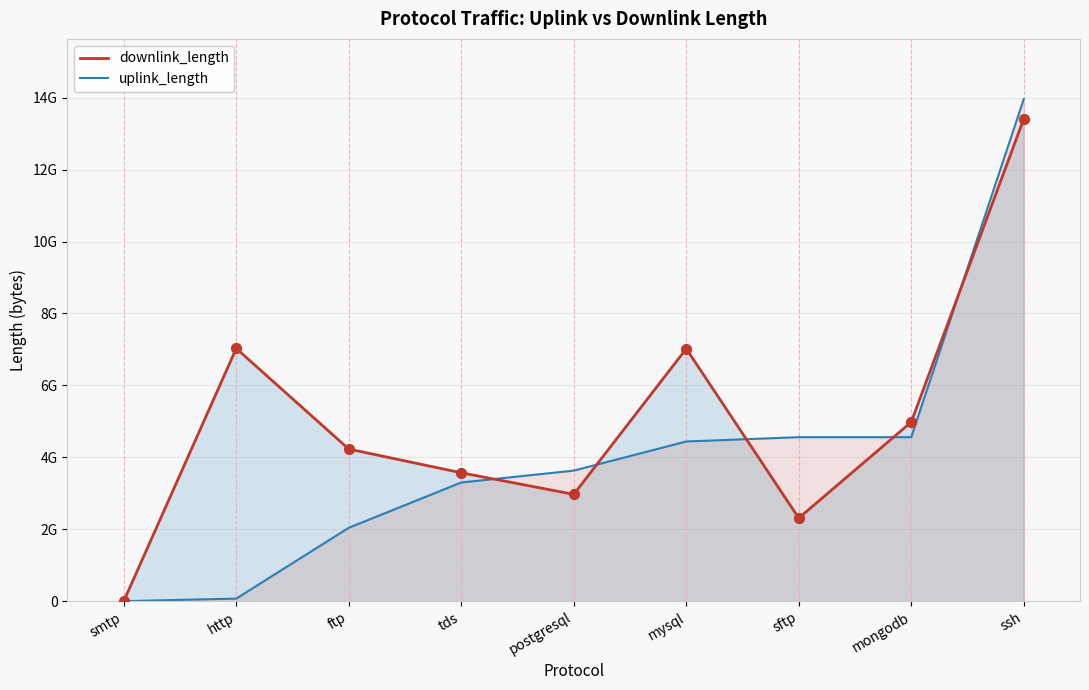

Which series reaches the maximum Y coordinate?

uplink_length